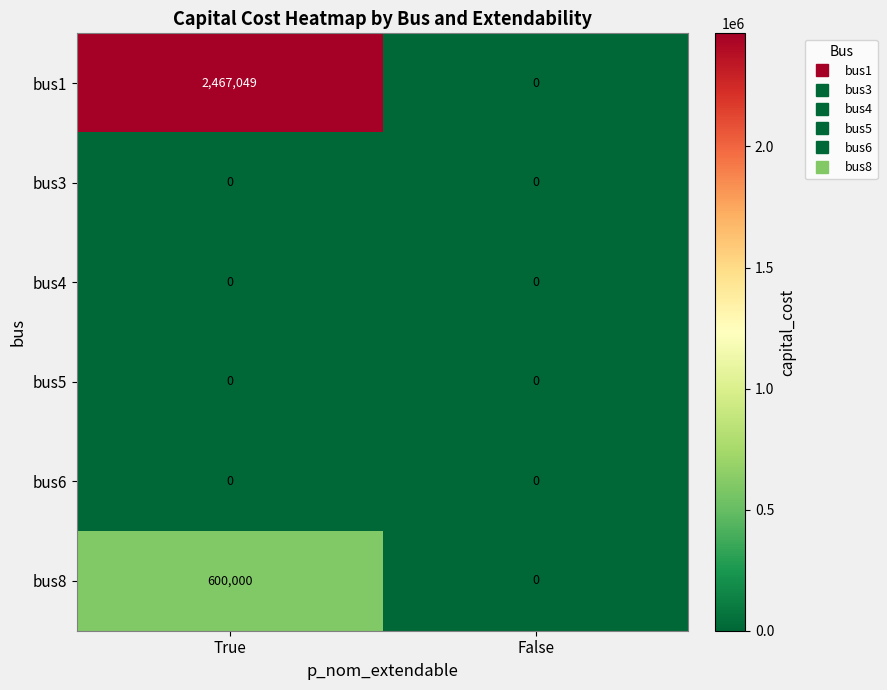

Reading left to right, list all the values displayed in this chart.

bus1: 2467049	0
bus3: 0	0
bus4: 0	0
bus5: 0	0
bus6: 0	0
bus8: 600000	0